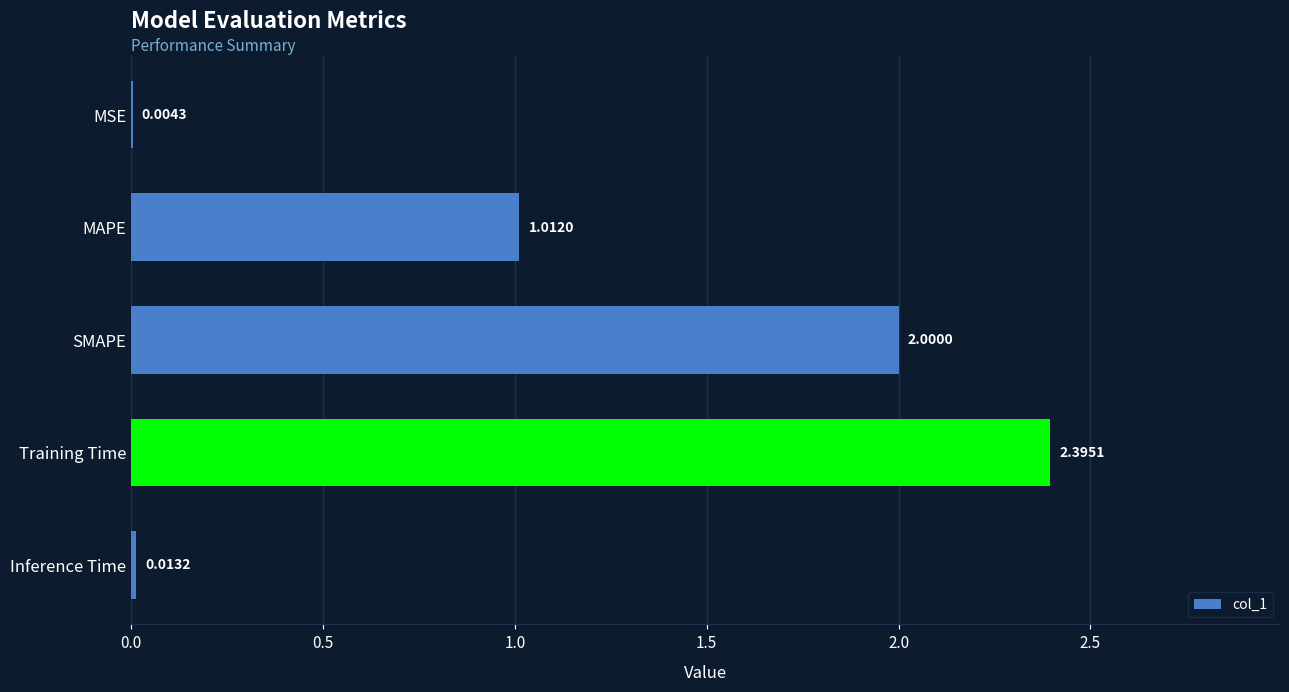

Where is the data nearest to the value 1?

MAPE